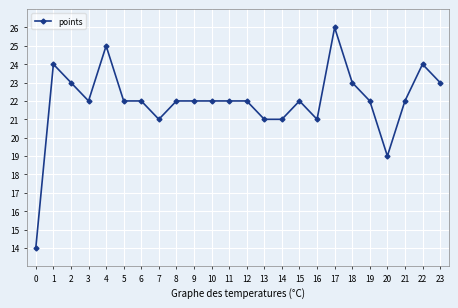

What is the value of the 22nd point from the left?

22